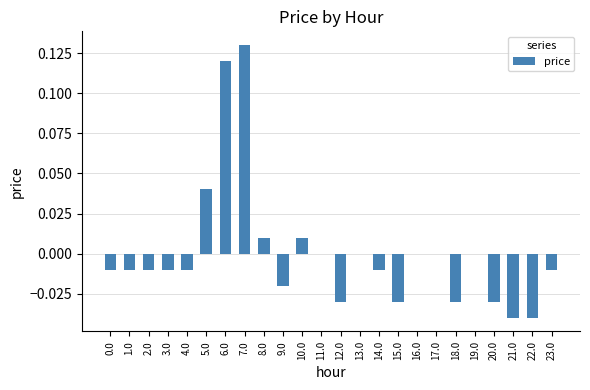

Which category has the highest value across all series?

7.0